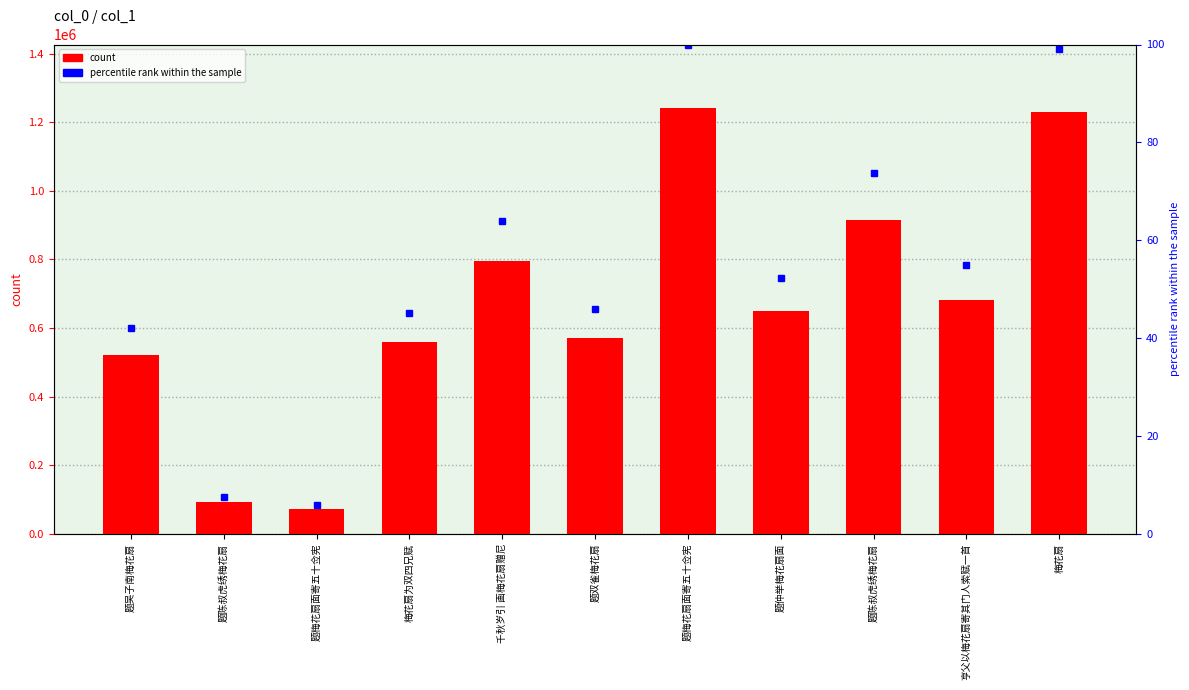

What is the maximum value for percentile rank within the sample?

100.0